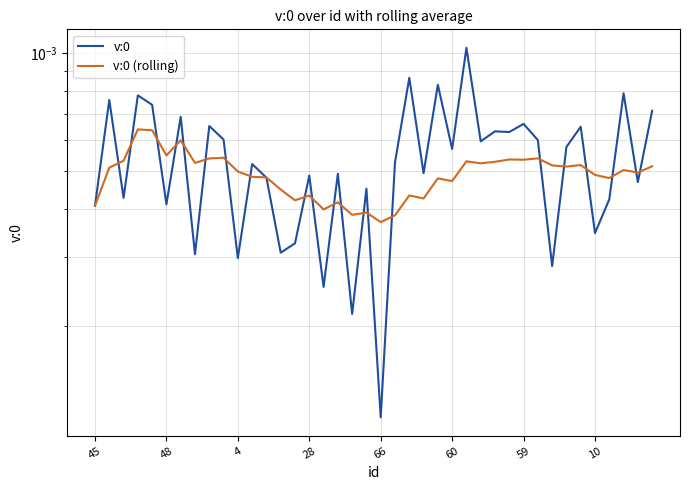

Which series has the largest range (max minus min)?

v:0